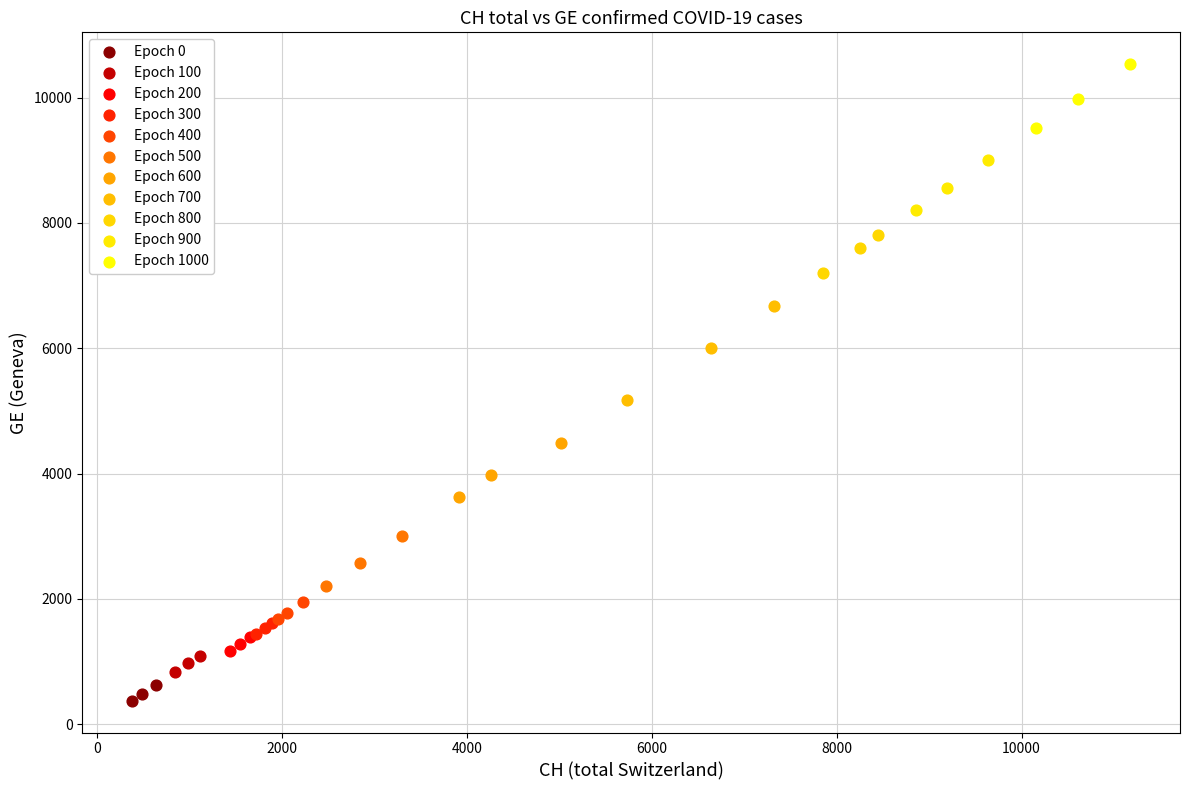

Which series contains the highest Y value?

Epoch 1000